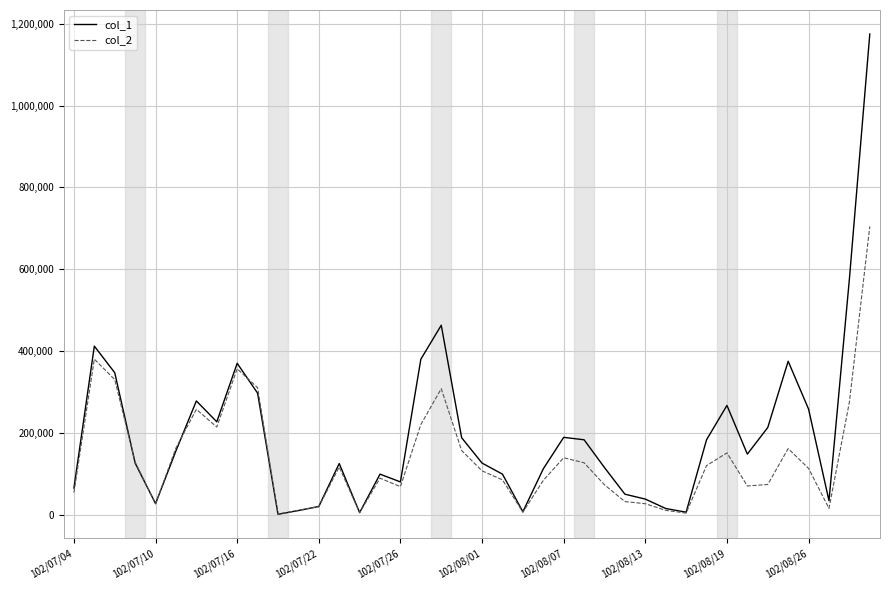

Which series has the largest total across all categories?

col_1